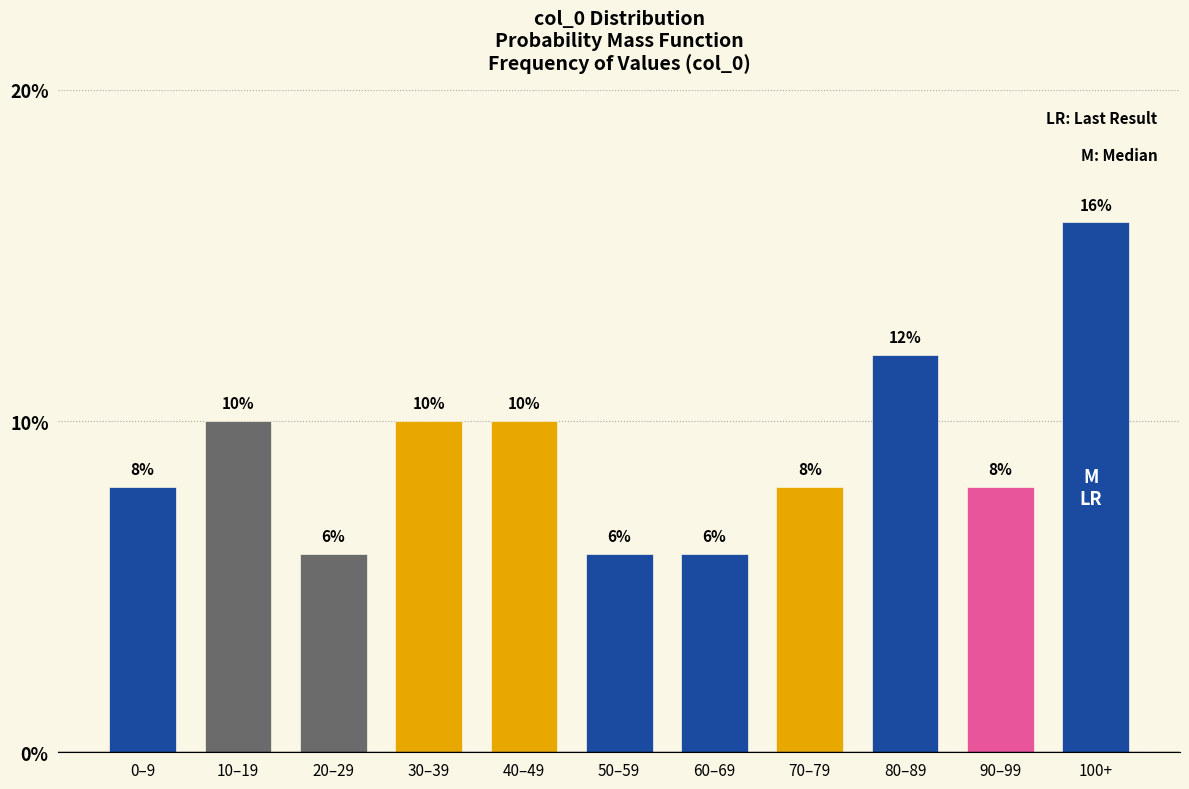

Reading right to left, what are all the values shown in this chart?

16	8	12	8	6	6	10	10	6	10	8